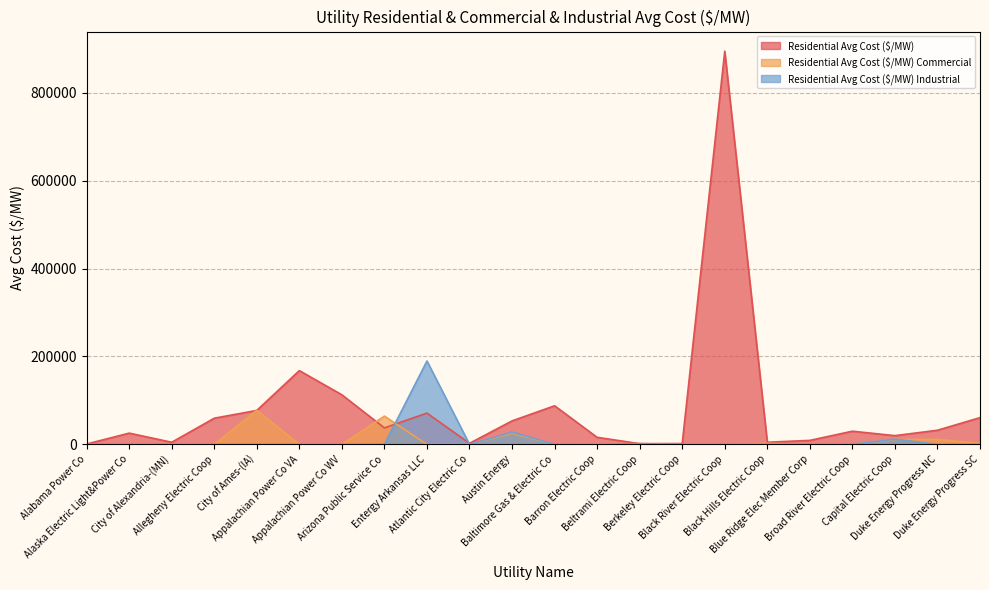

Which category has the lowest value in the Residential Avg Cost ($/MW) series?

Alabama Power Co